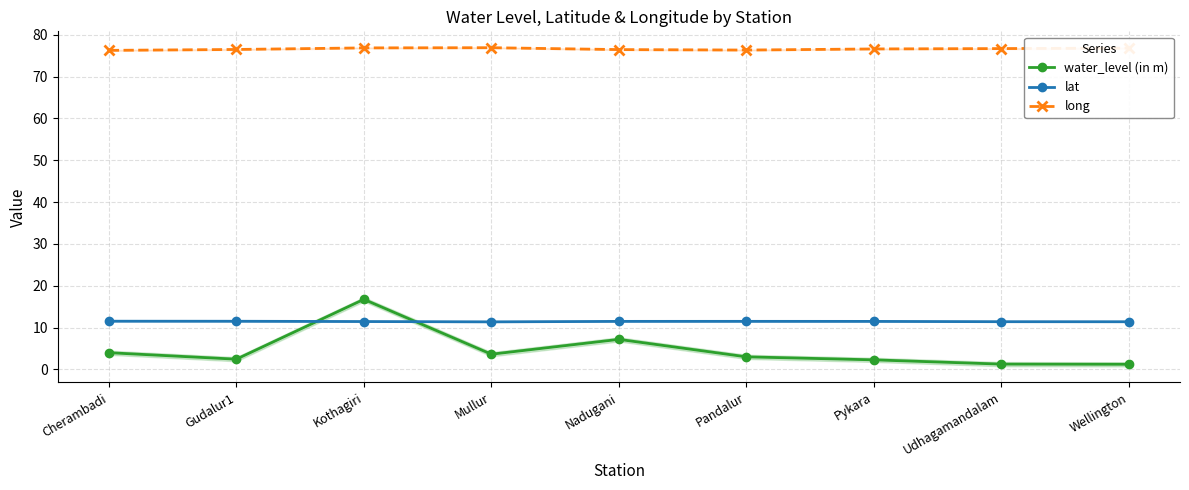

What is the total value across all series at Kothagiri?

105.0